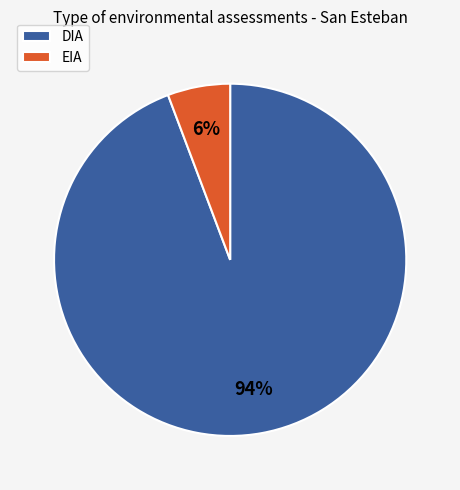

Which category has the biggest portion of the pie?

DIA